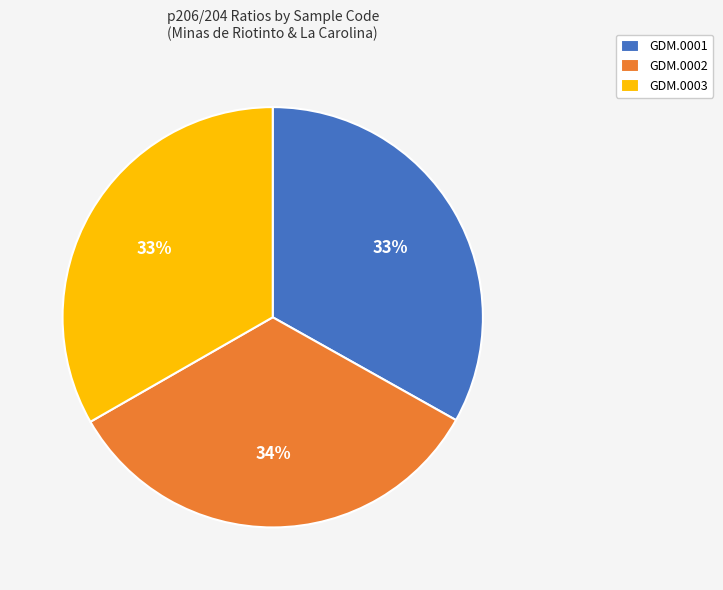

Is GDM.0001 the majority of the pie?

No